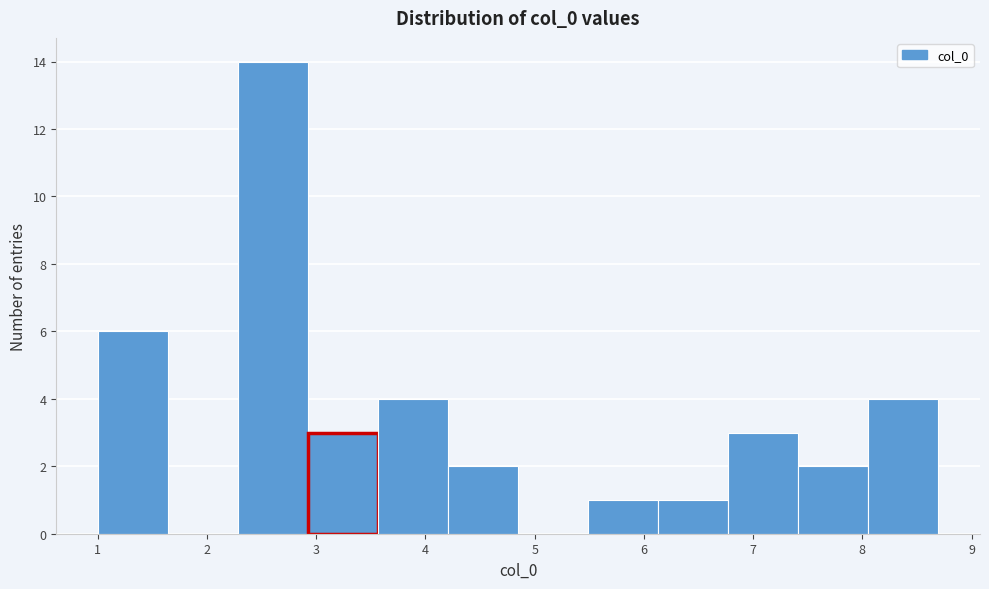

What is the height of the bar covering 2.3 to 2.9 on the x-axis? Neither the bar edges nor the heights are printed on the chart, so give them approximately, as read against the axes.

14